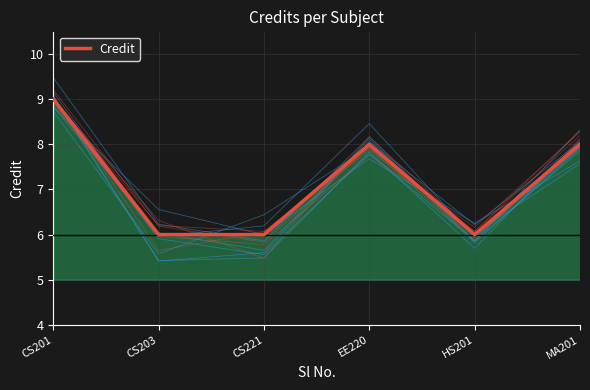

The chart shows a value of 8 at MA201. True or false?

True